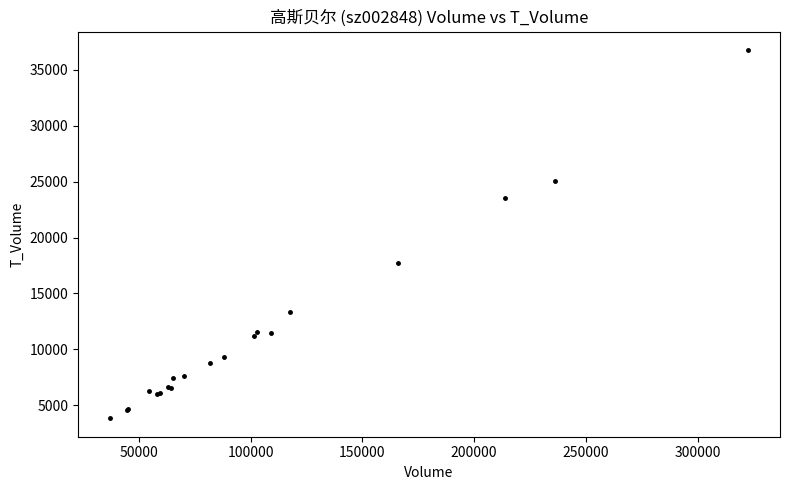

What Y value in the scatter plot is closest to 20306?

17751